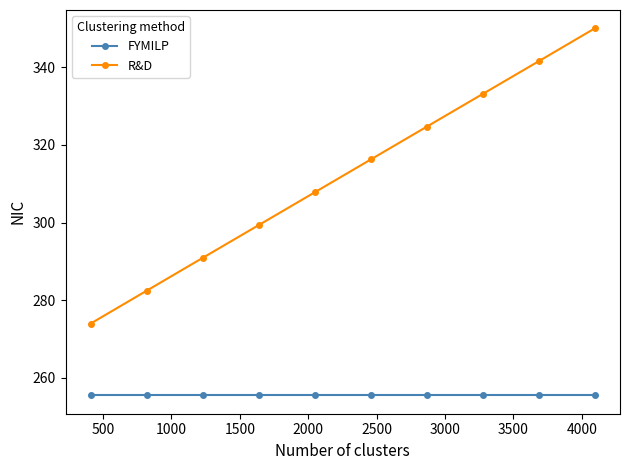

True or false: FYMILP and R&D intersect in this chart.

False